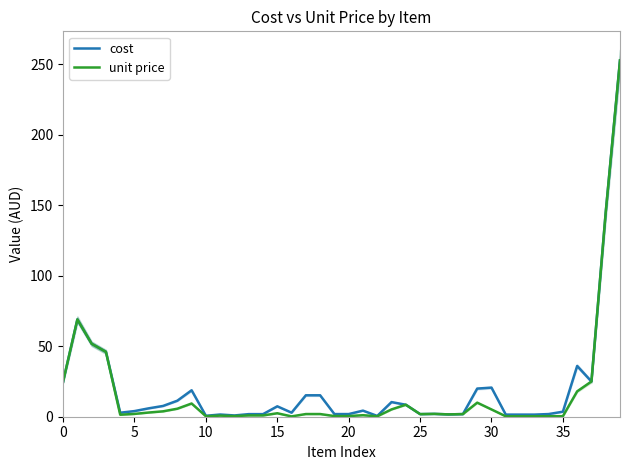

At which label is cost closest to 126?

38